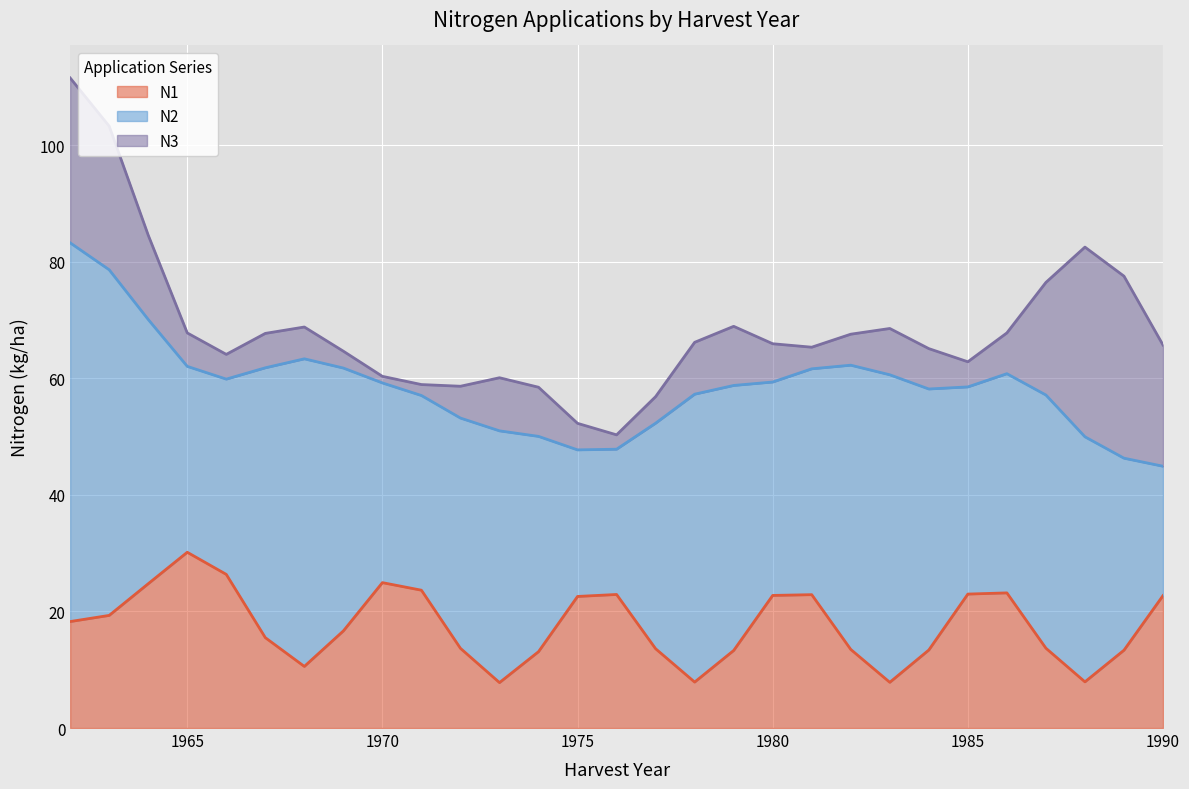

What is the lowest value of the N1 series?

7.8